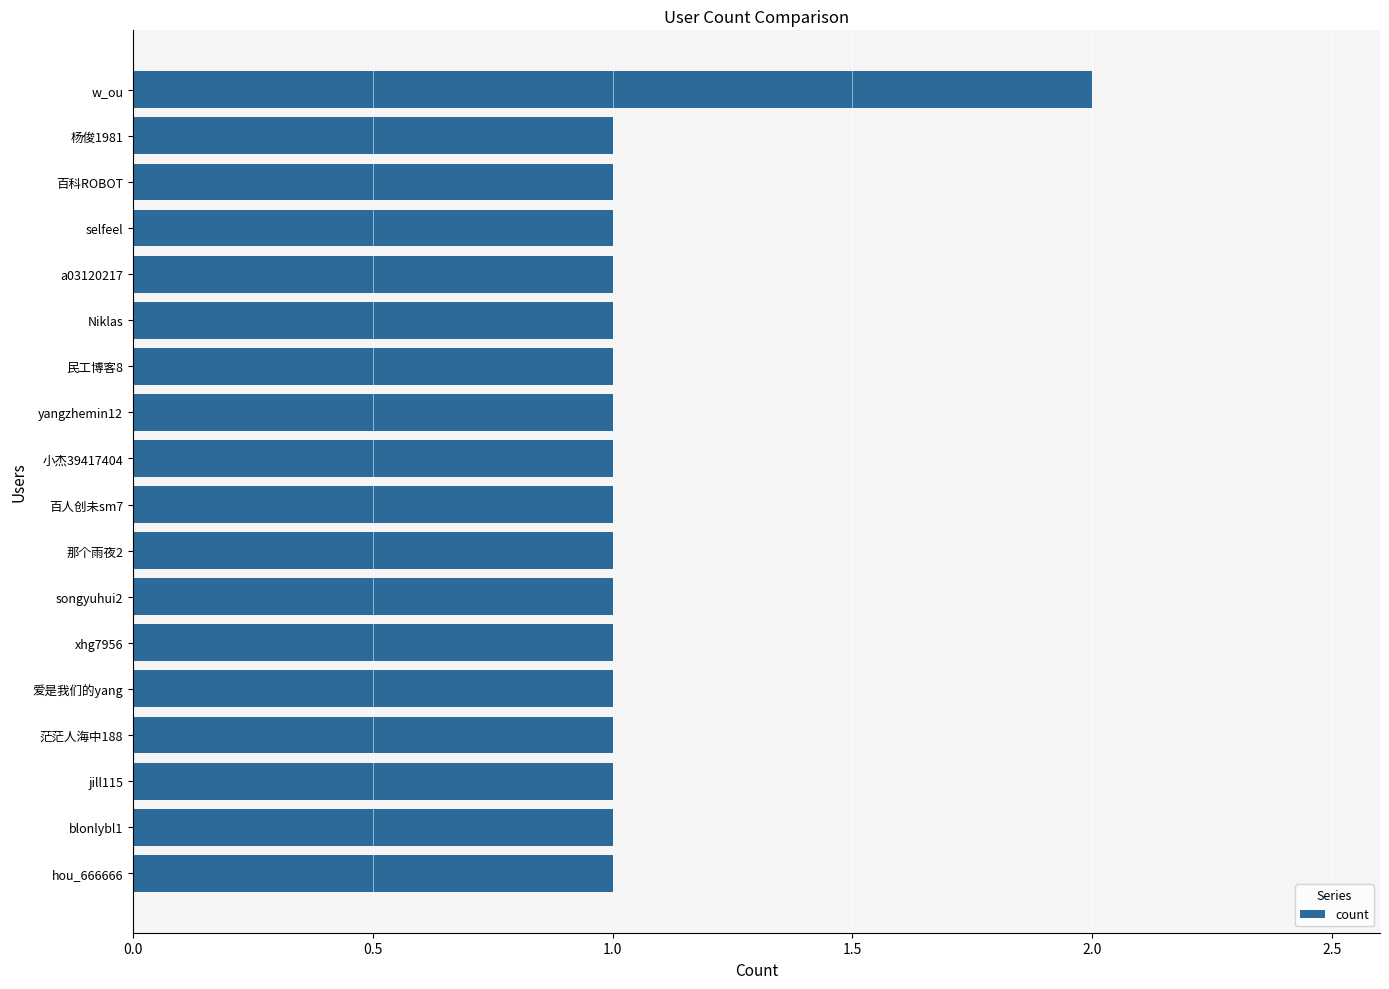

Are the bars grouped side by side (vs. stacked)?

No